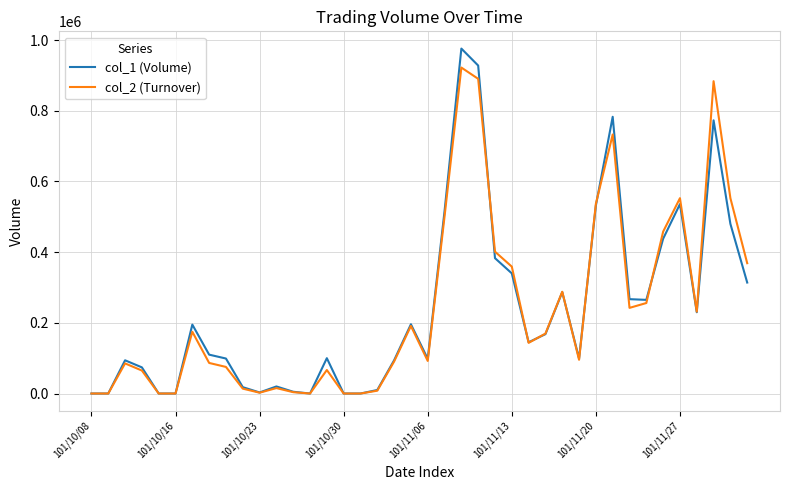

What is the maximum value shown in the chart?

976000